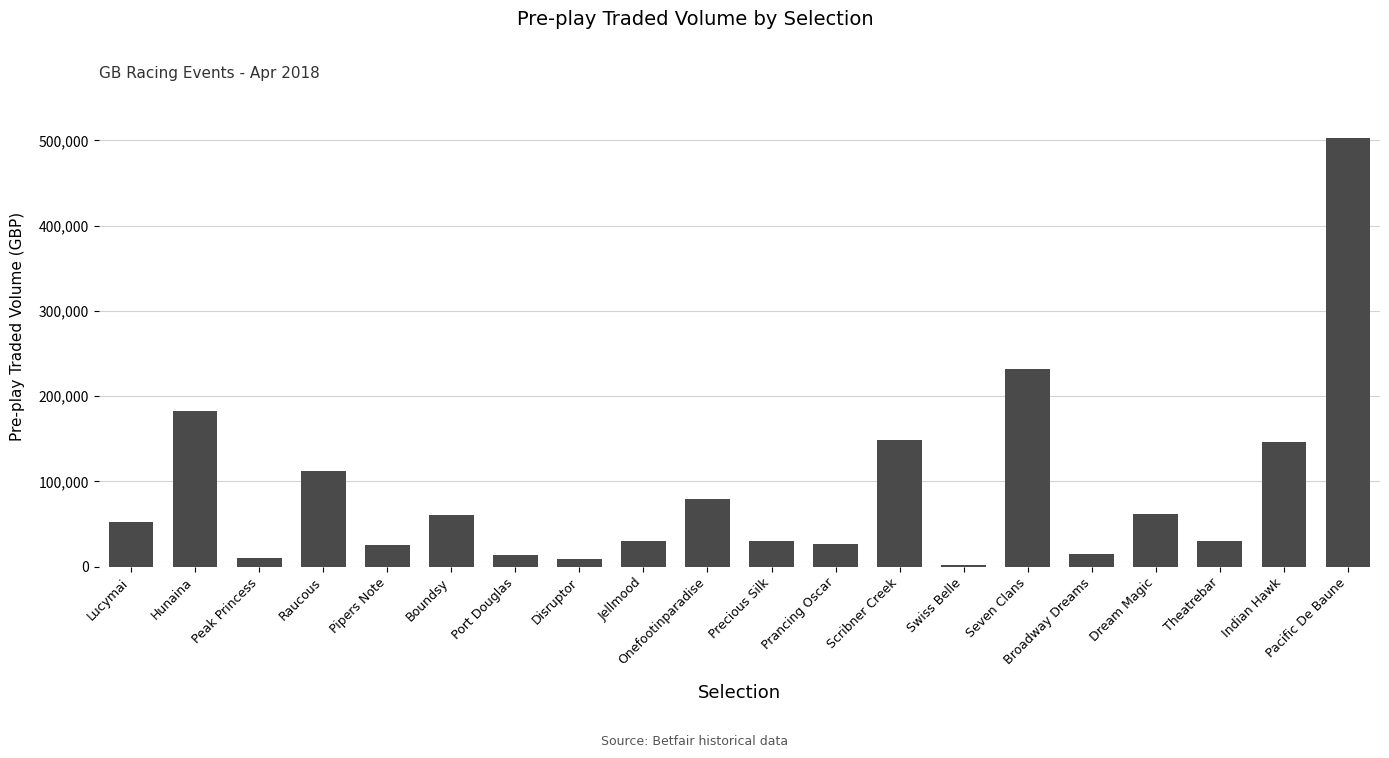

What is the sum of all values?

1769241.9